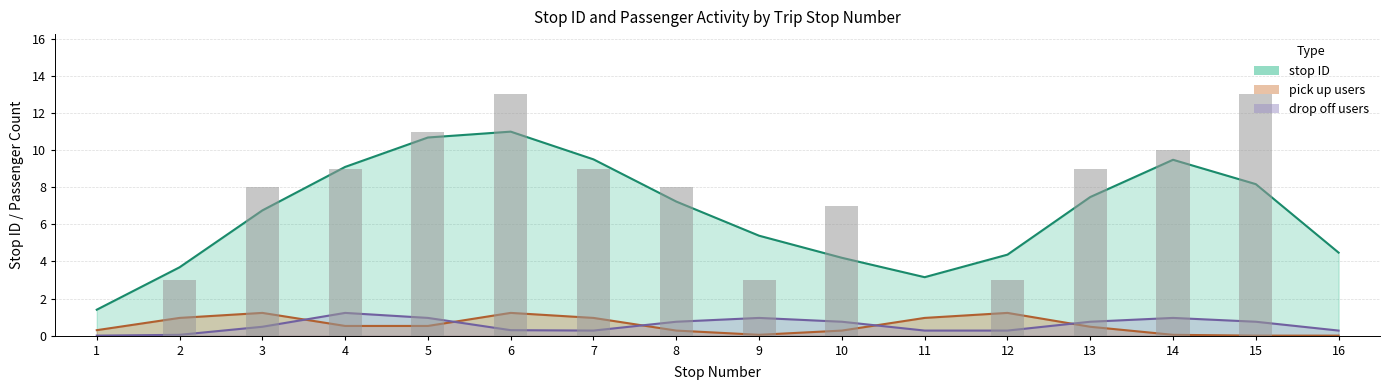

Between 2 and 10, which series saw the biggest shift?

stop ID